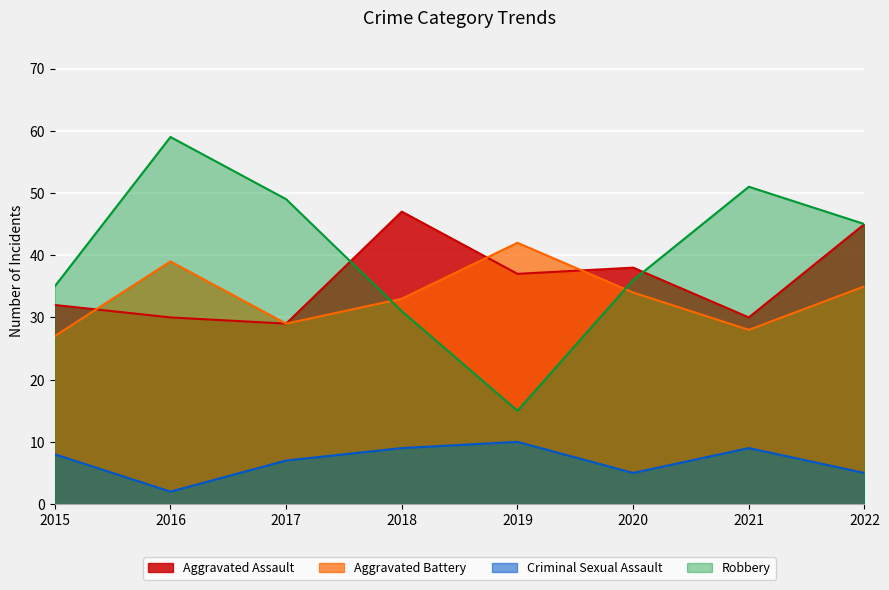

Read the Aggravated Battery value at 2022.

35